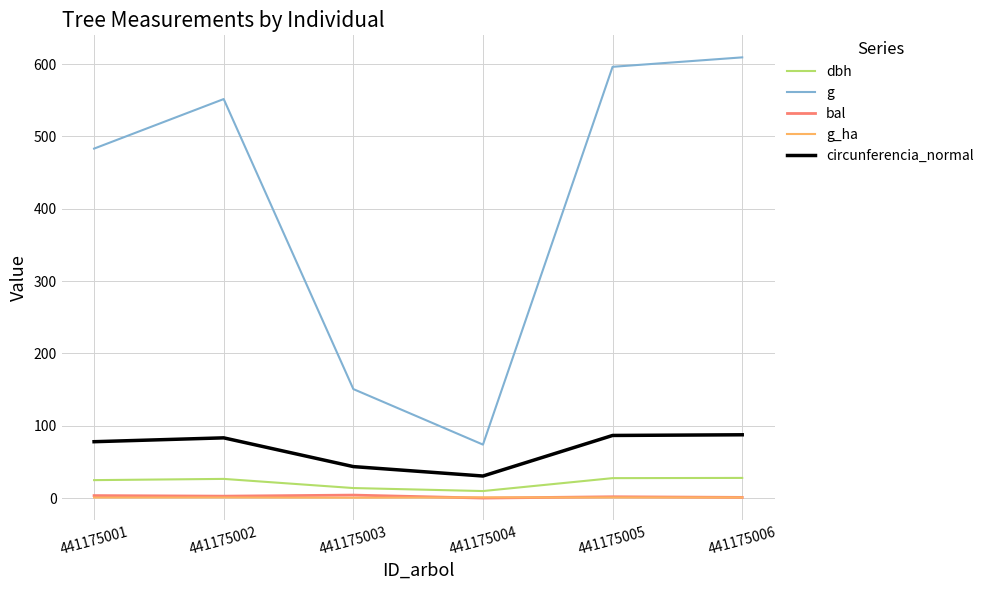

Is it true that dbh equals 27.6 at 441175005?

True